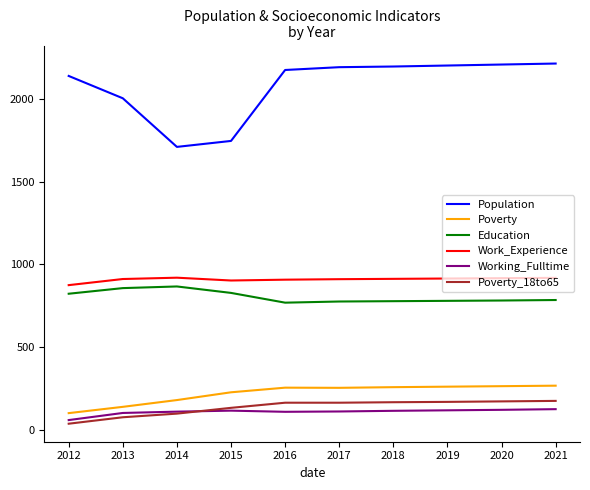

Does the chart have visible grid lines?

No